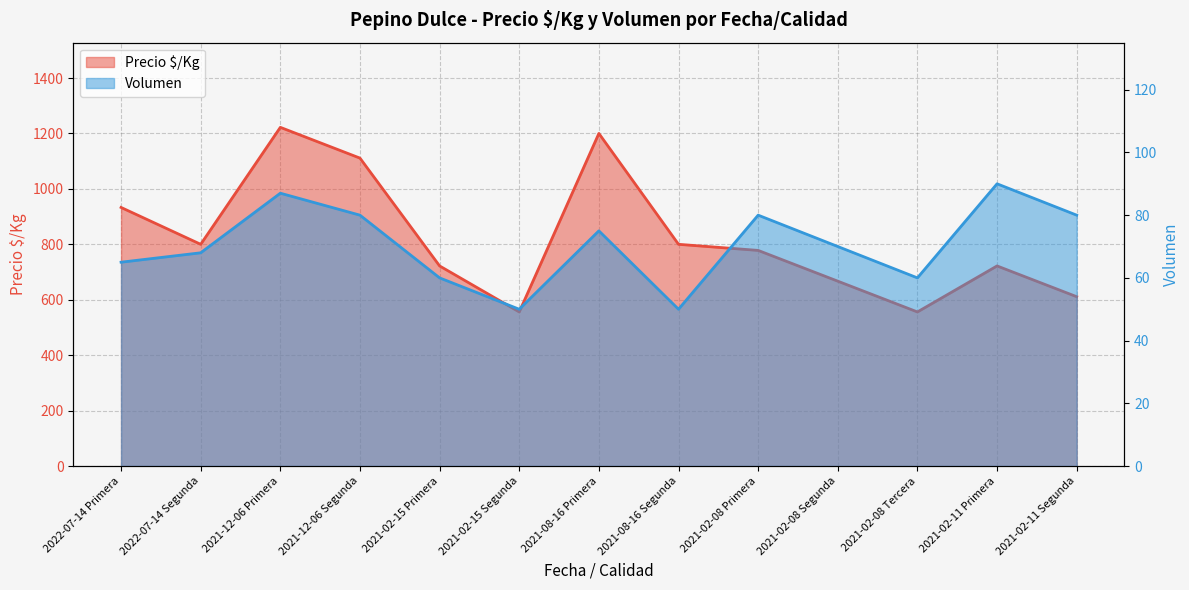

What is the value of the Precio $/Kg point at the 13th from the left?

611